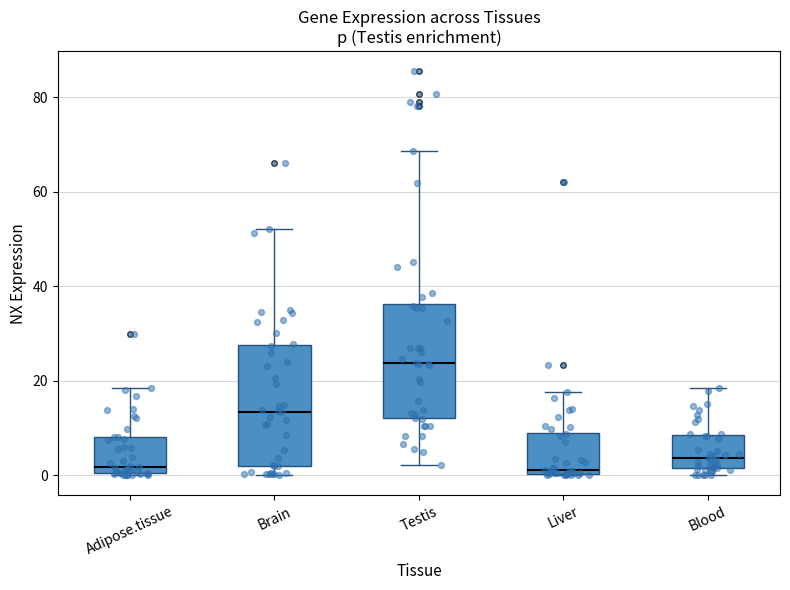

Reading left to right, read every box against the y-axis: the position of its median line, the range the box covers, and the ends of its whiskers. The values are not printed on the chart, so give them approximately, as read against the axis.

Adipose.tissue: median 2, box 0 to 8, whiskers 0 to 18
Brain: median 14, box 2 to 28, whiskers 0 to 52
Testis: median 24, box 12 to 36, whiskers 2 to 68
Liver: median 0 (just above the box's lower edge), box 0 to 8, whiskers 0 to 18
Blood: median 4, box 2 to 8, whiskers 0 to 18